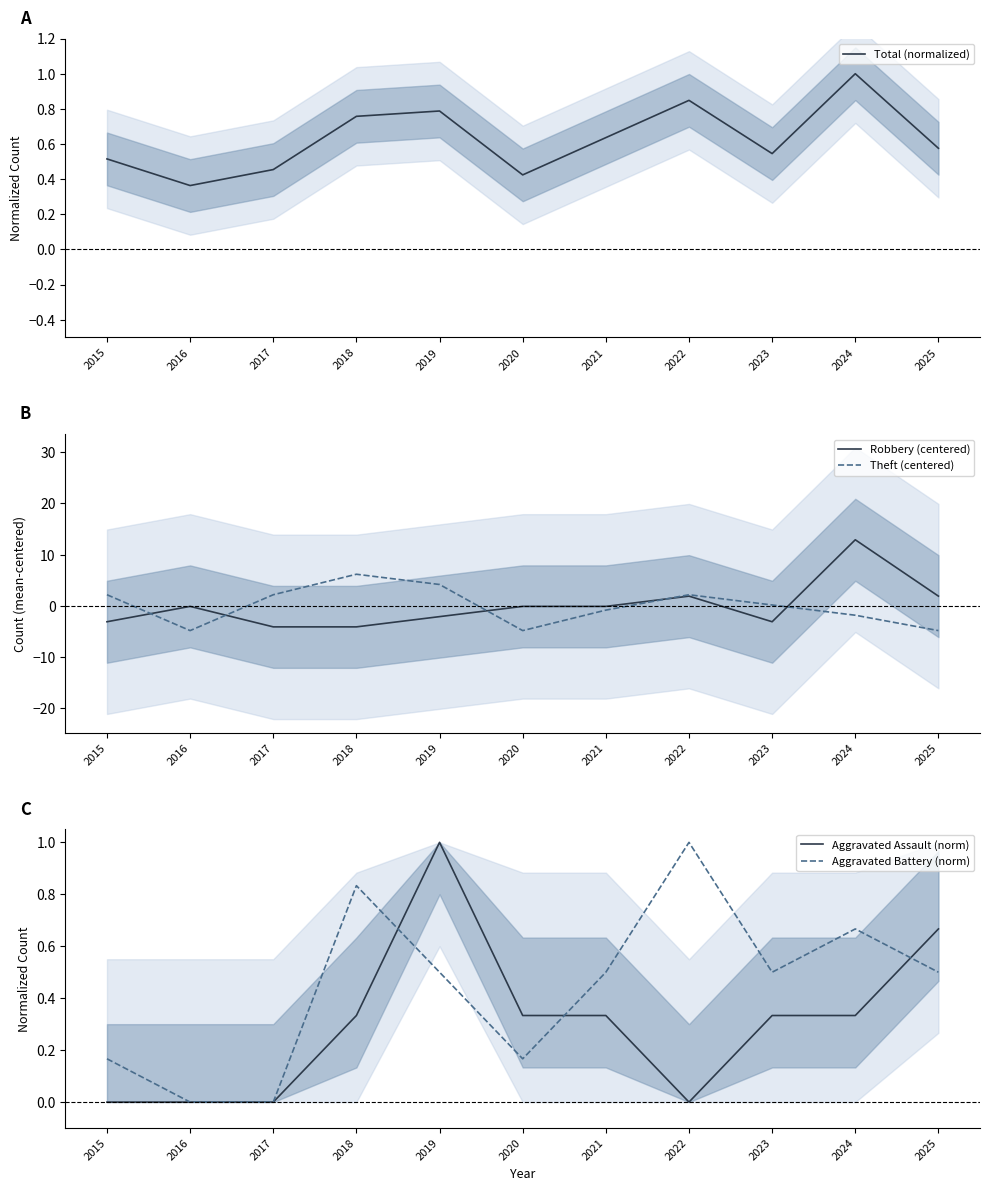

Between 2017 and 2015, which is larger?

2015